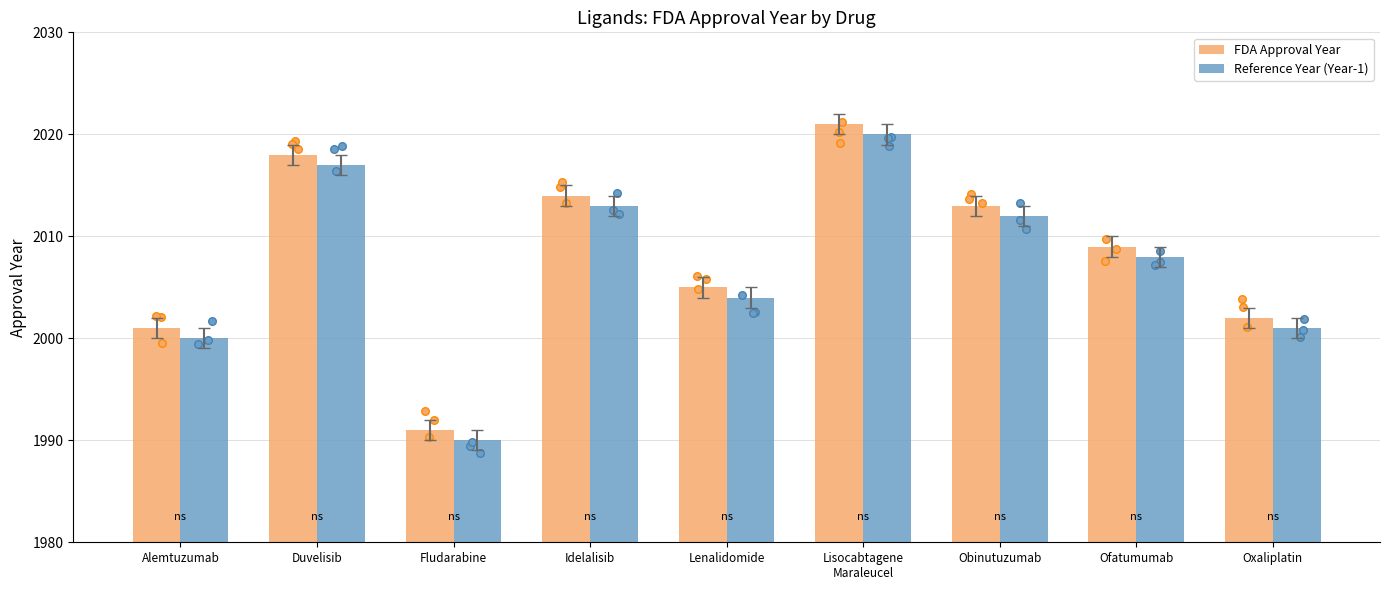

At which category is the sum across all series the highest?

Lisocabtagene
Maraleucel